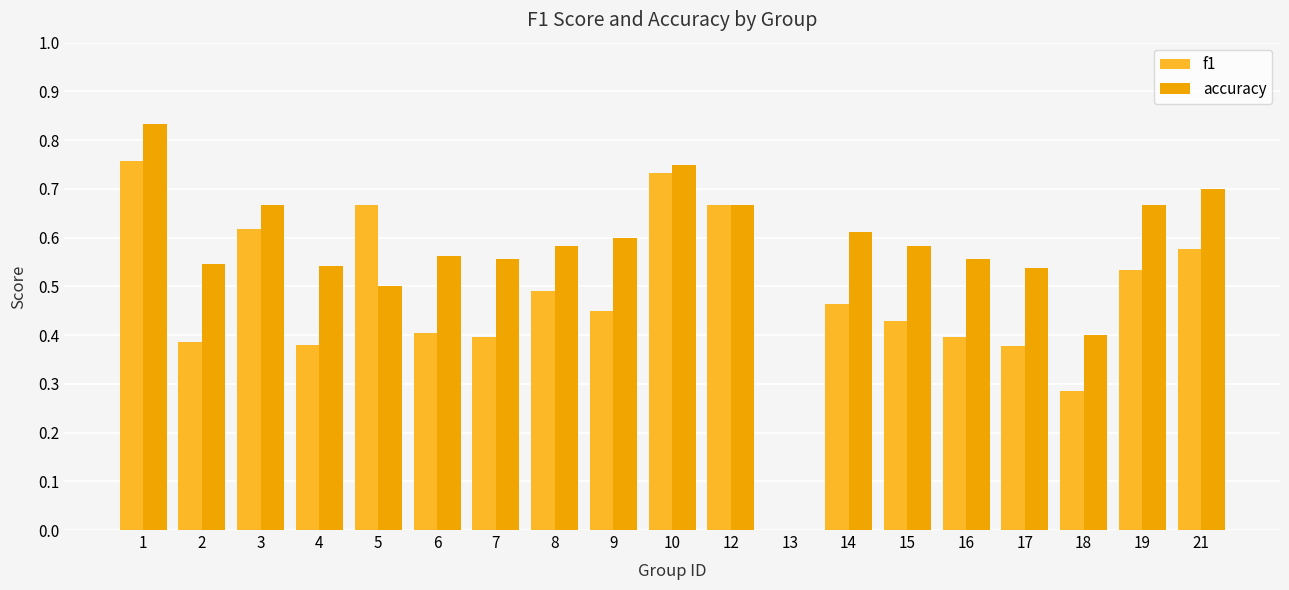

Which series has the largest total across all categories?

accuracy